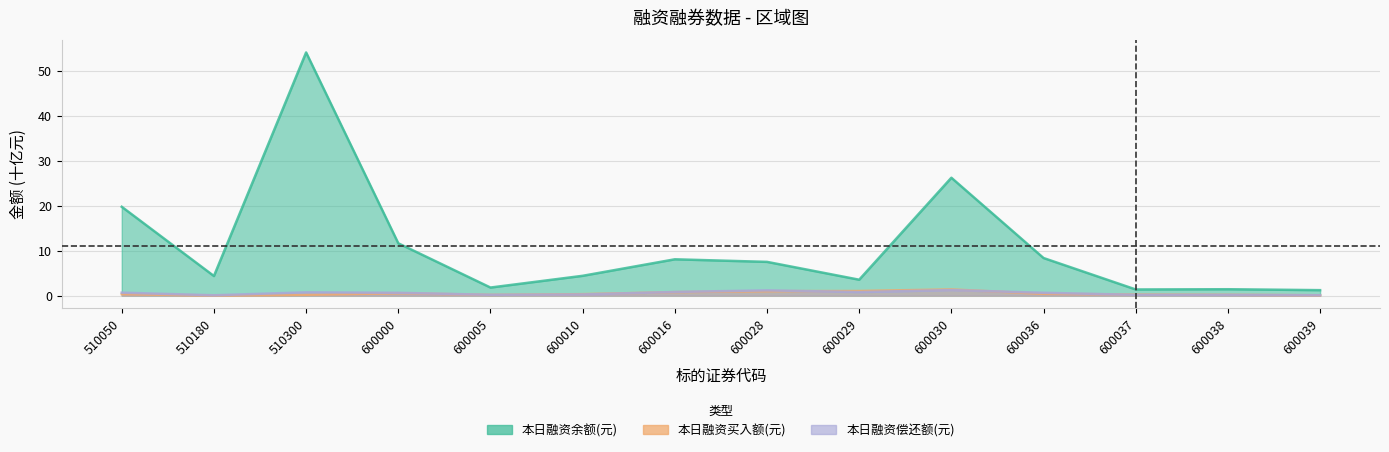

What is the difference between the 本日融资余额(元) values at 510180 and 600029?

0.8